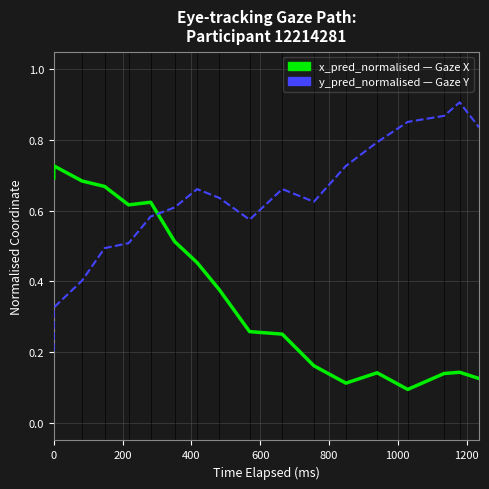

How many distinct data groups are displayed?

2